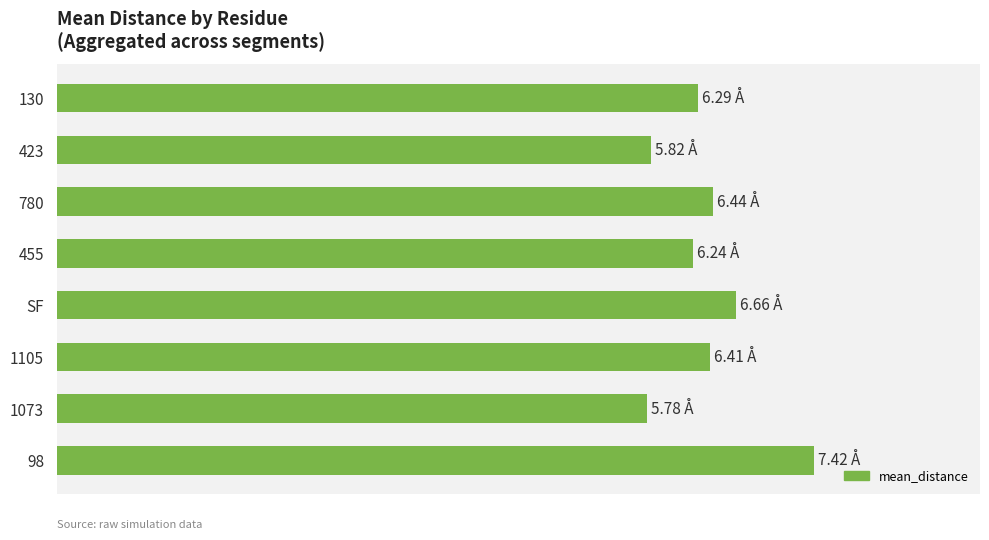

What is the greatest value displayed?

7.4